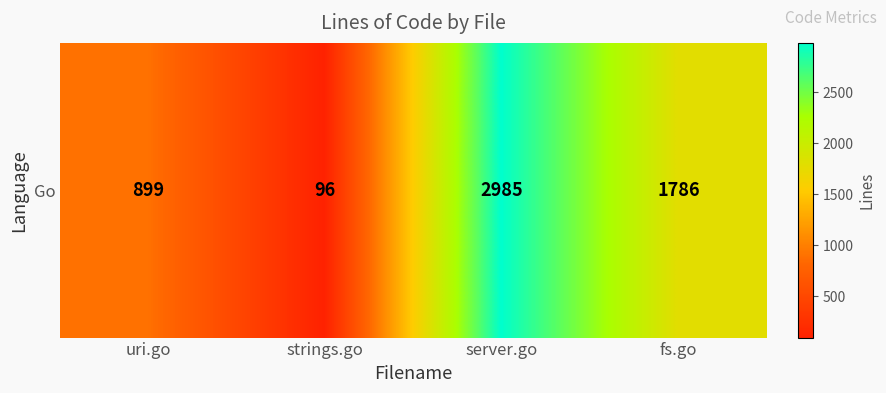

True or false: the data shows 899 at uri.go.

True